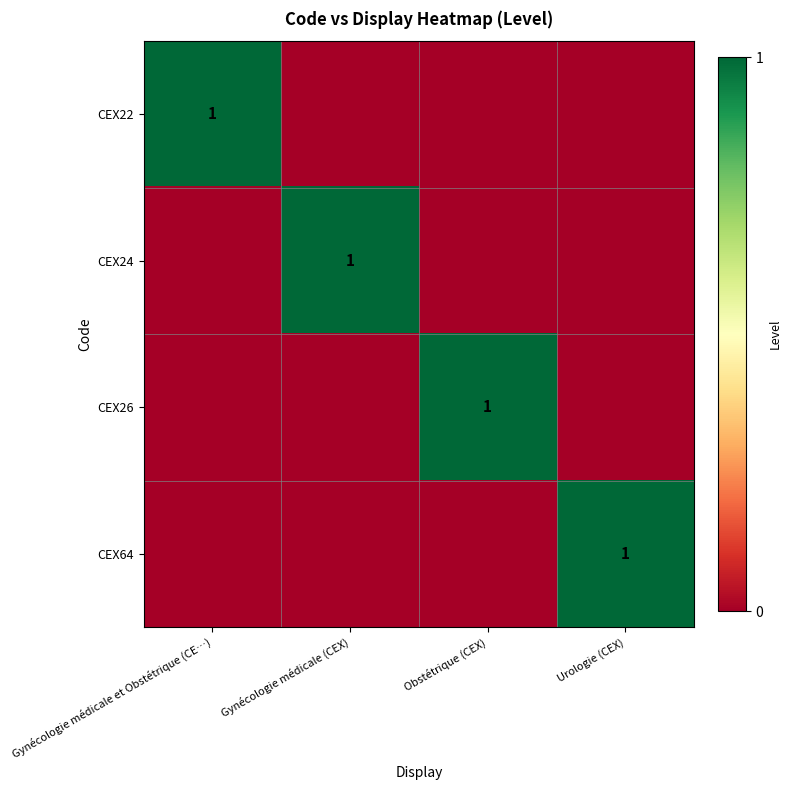

Rank the series at Gynécologie médicale (CEX) from lowest to highest value.

CEX22, CEX26, CEX64, CEX24